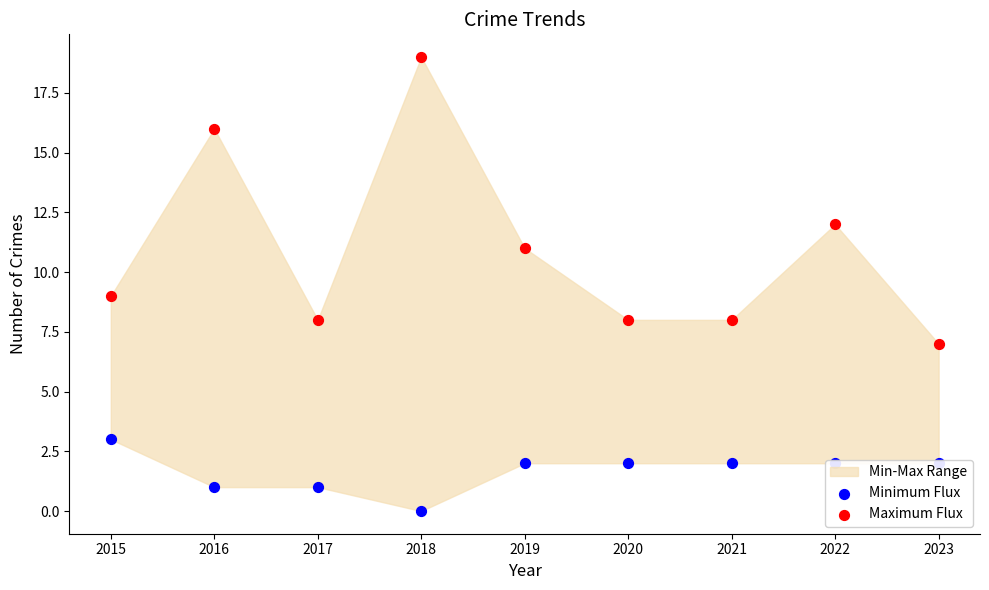

Which series reaches the minimum Y coordinate?

Minimum Flux